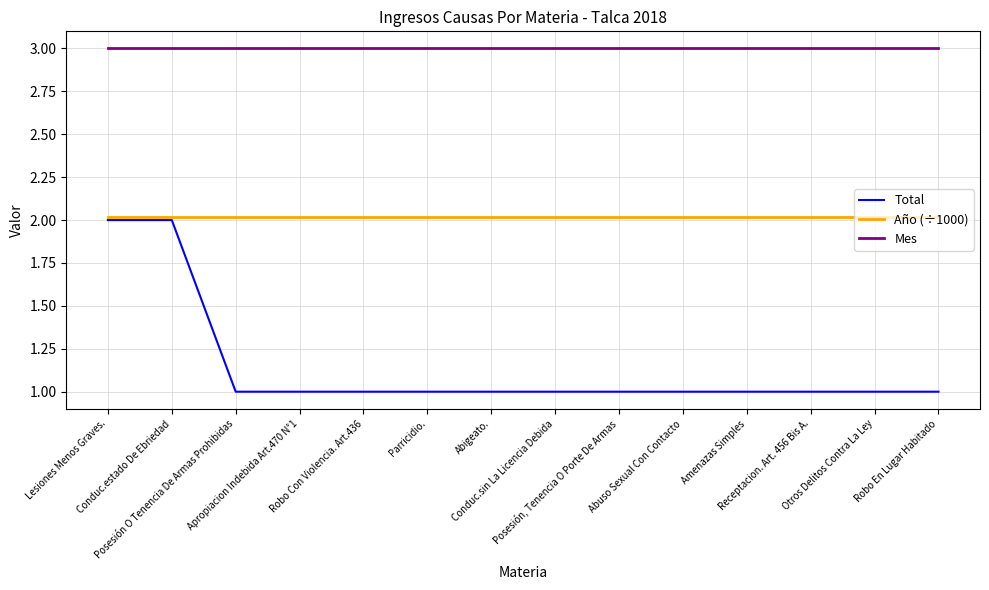

What are all the series names shown in the legend?

Total, Año (÷1000), Mes